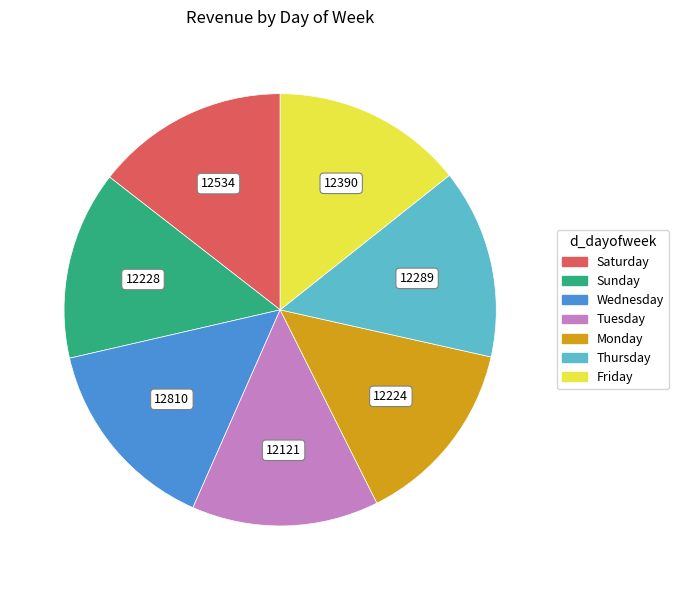

Does Thursday account for over 50% of the chart?

No